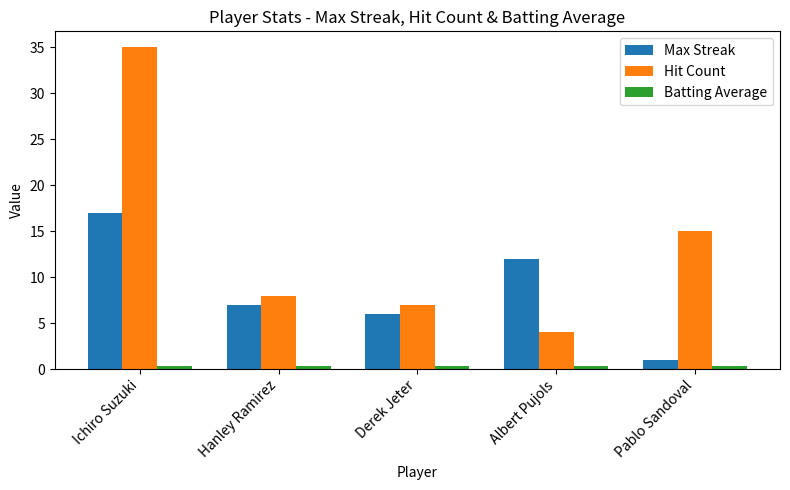

At which category is the sum across all series the highest?

Ichiro Suzuki